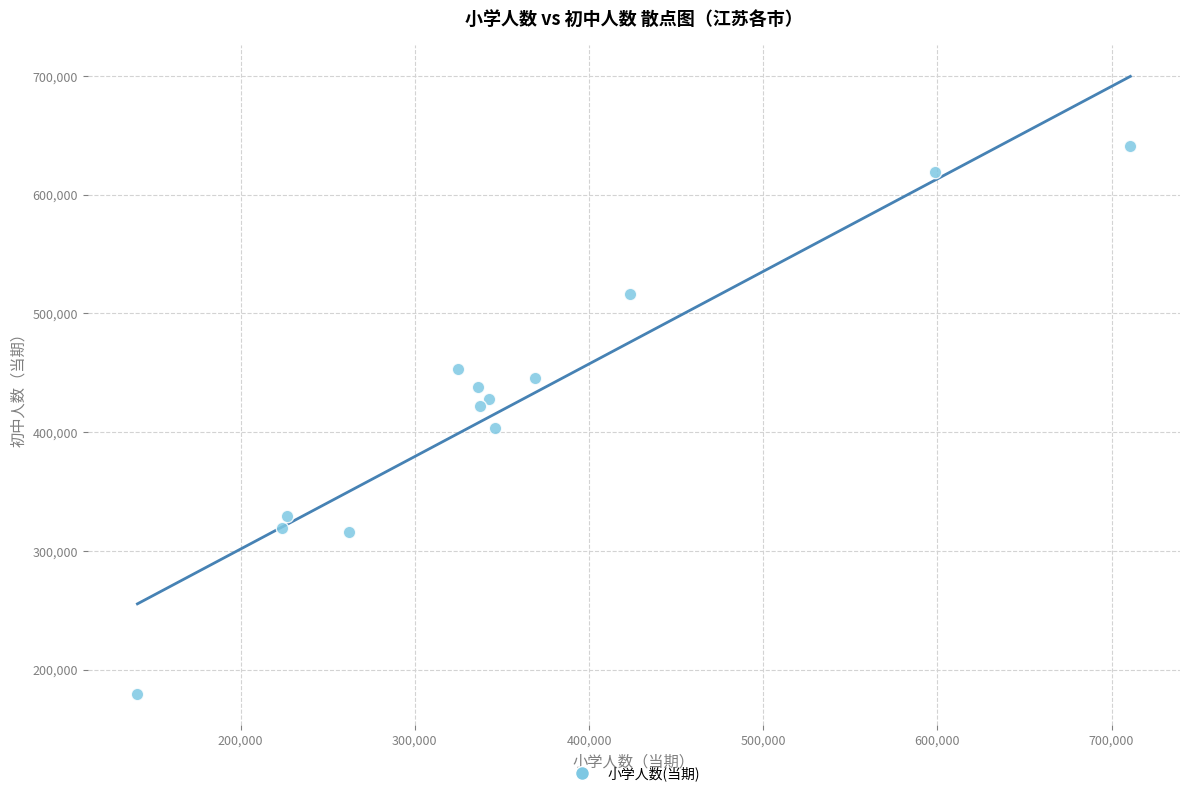

What is the range of Y values (max minus min)?

461763